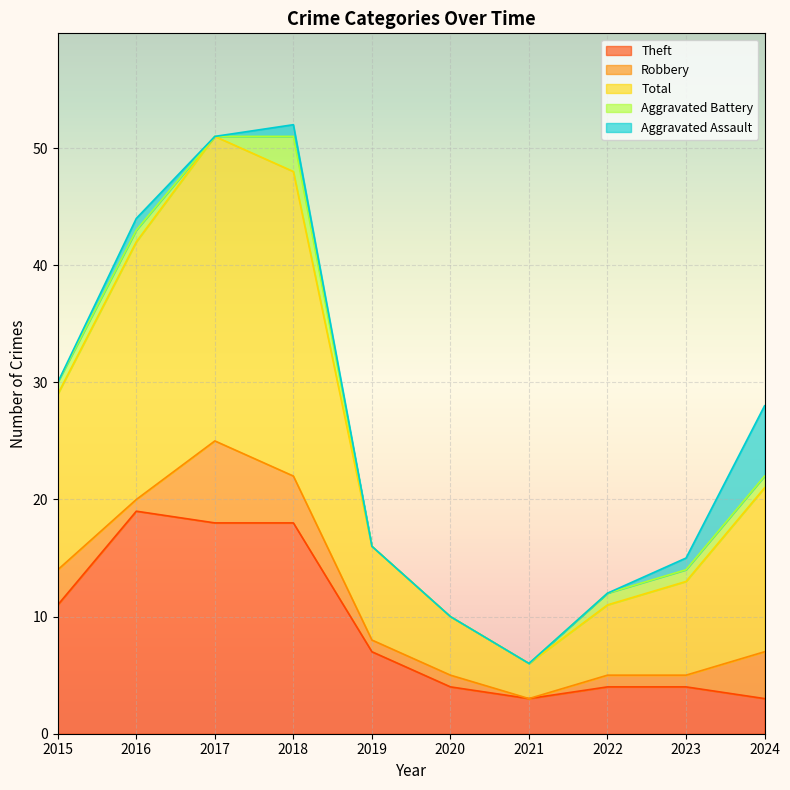

What is the sum of the Aggravated Battery values at 2024 and 2015?

2